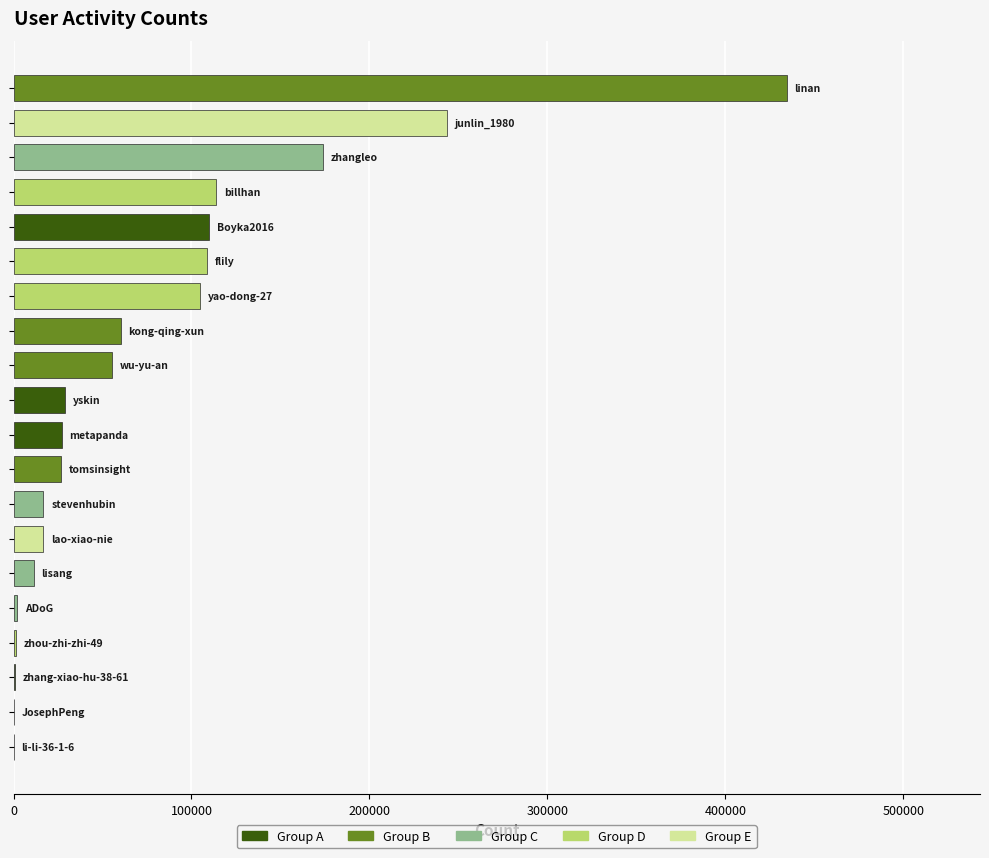

What is the maximum value shown in the chart?

434450